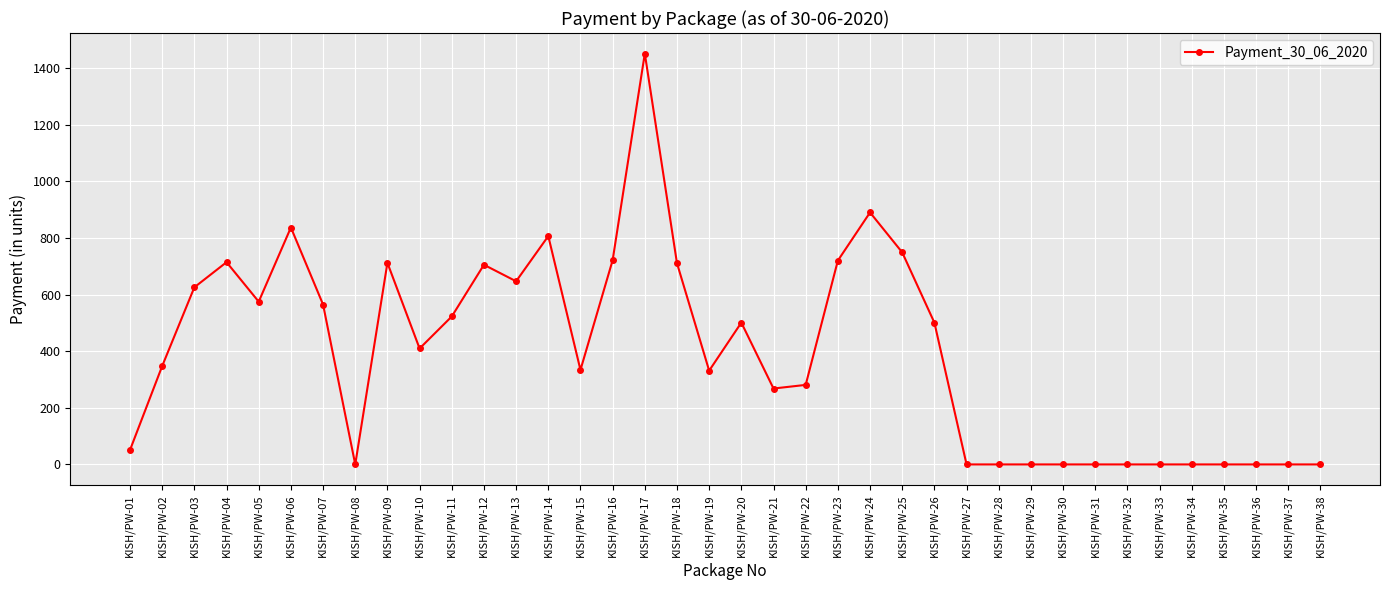

At which label does the data first exceed 409?

KISH/PW-03